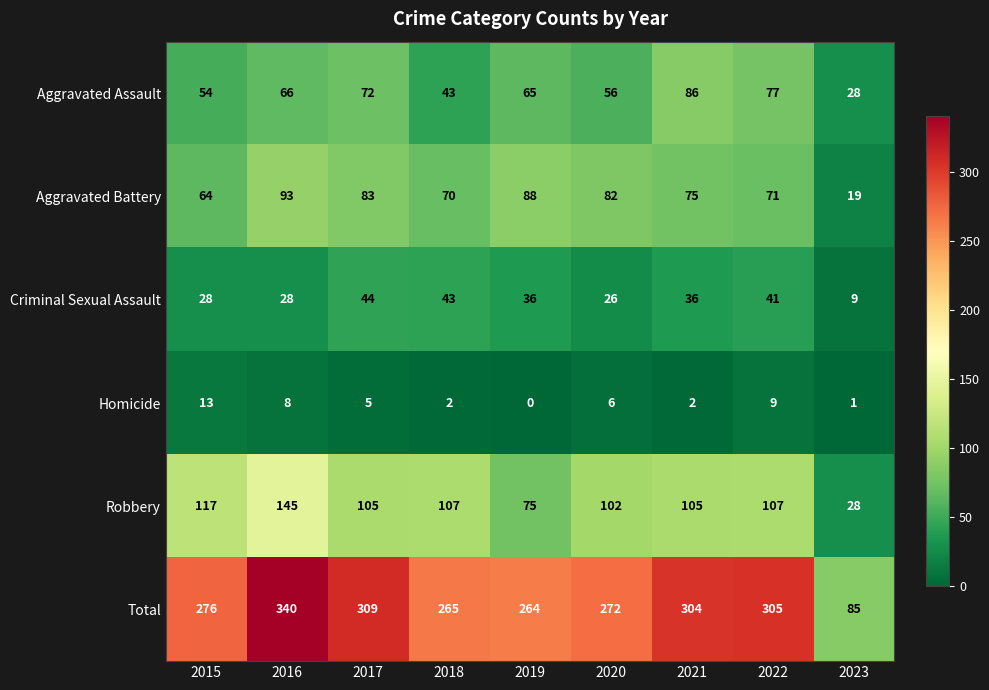

Between 2016 and 2022, which series saw the biggest shift?

Robbery